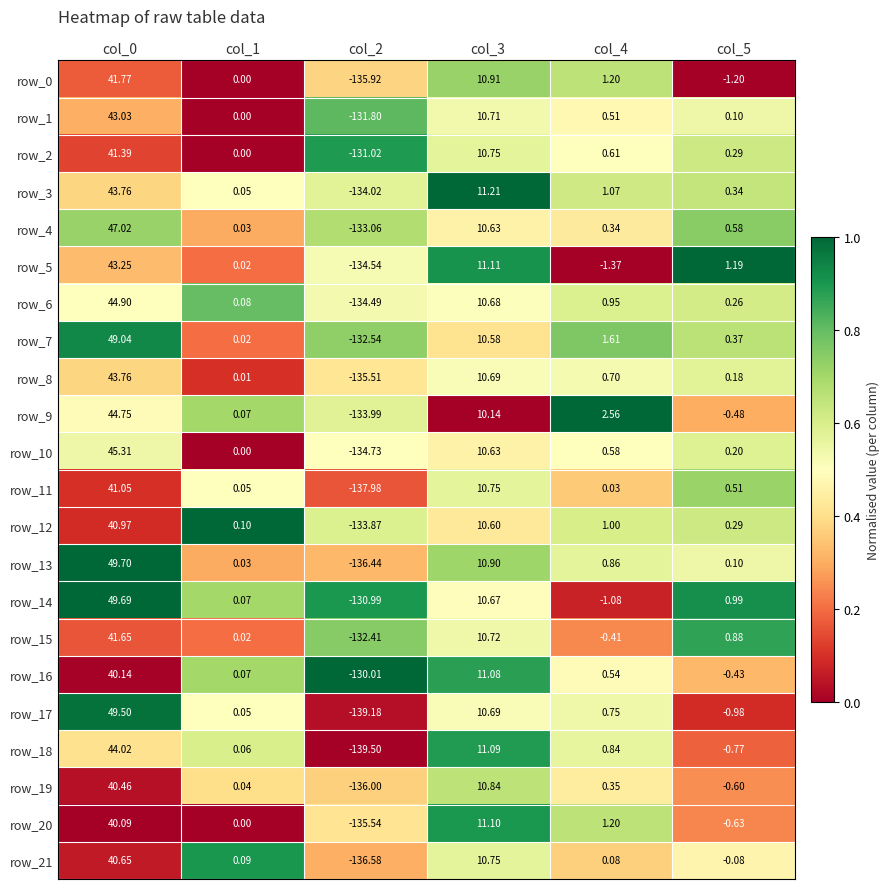

How many distinct data groups are displayed?

22